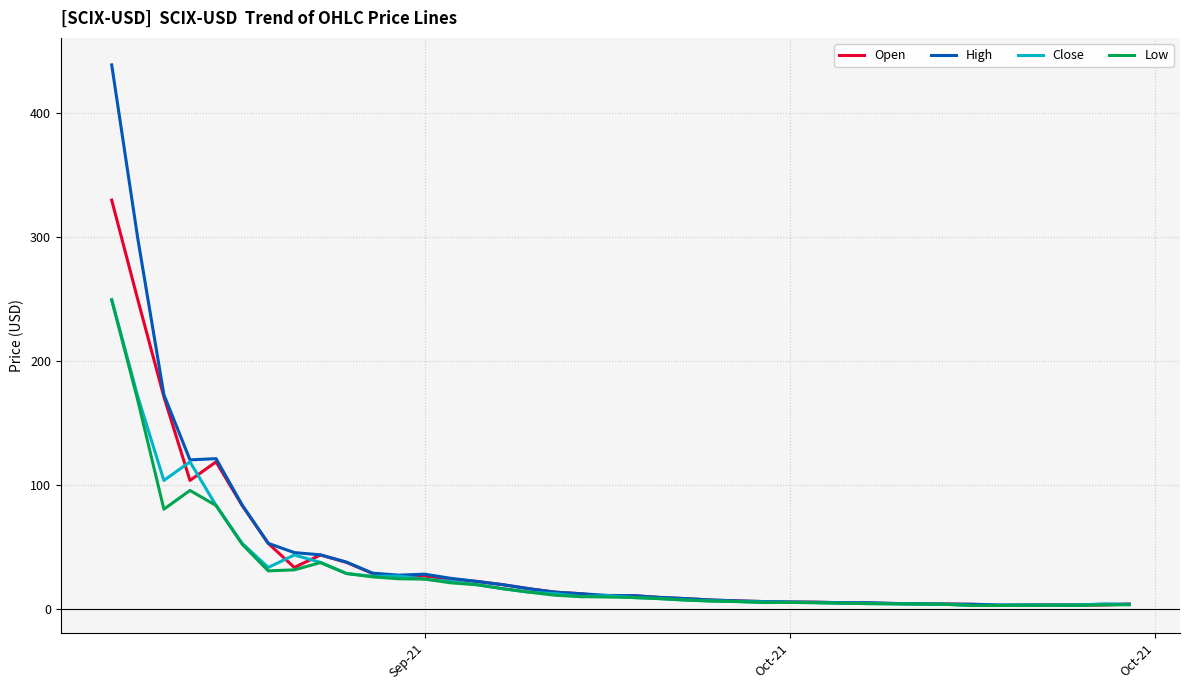

What is the maximum value for Open?

330.0